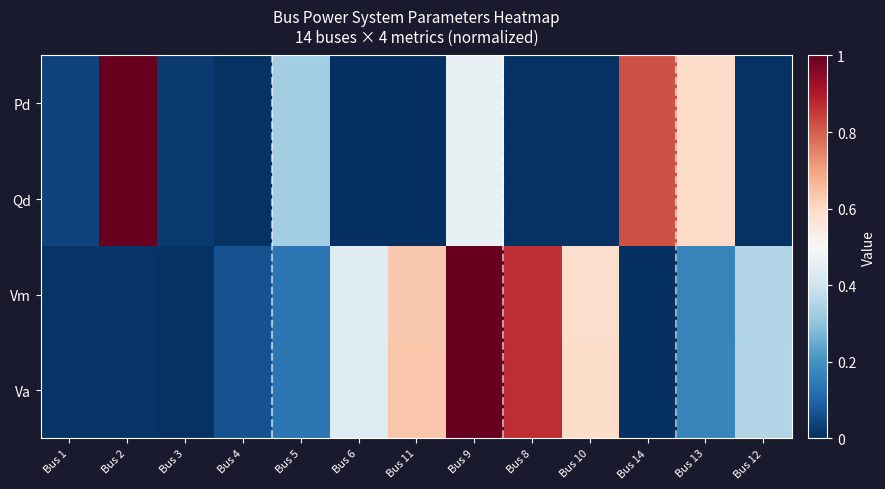

Count the number of data series in this chart.

4